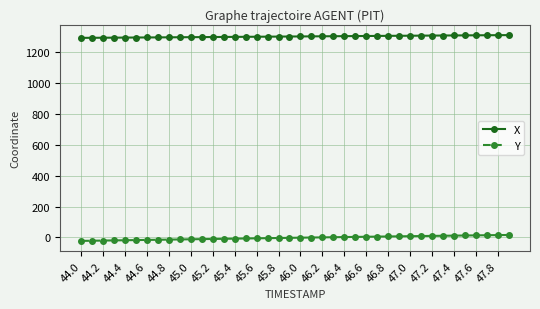

What is the lowest value of the X series?

1291.8